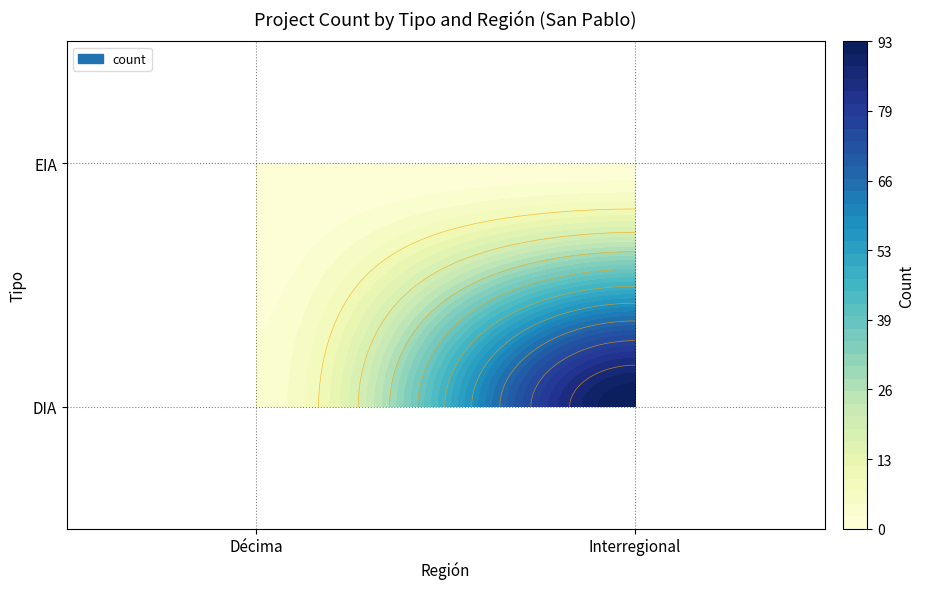

Which series has the largest total across all categories?

DIA